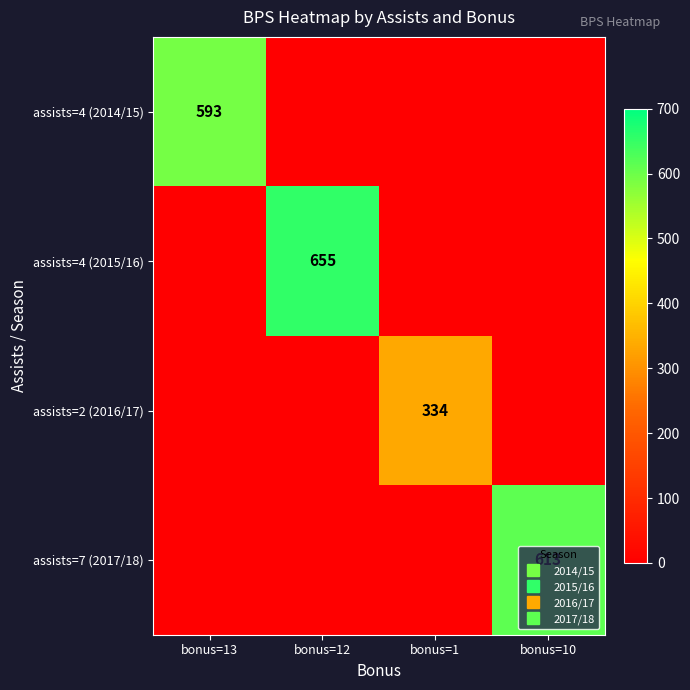

What is the difference between the maximum and minimum values in the assists=2 (2016/17) series?

334